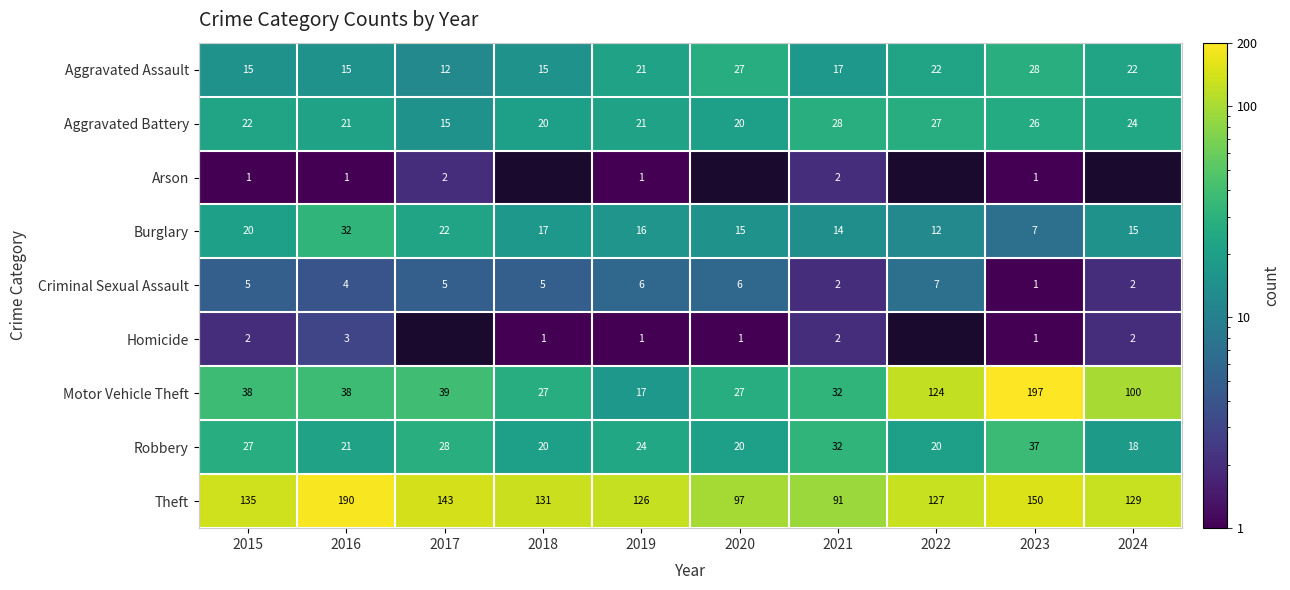

True or false: Aggravated Battery has a value of 8 at 2019.

False